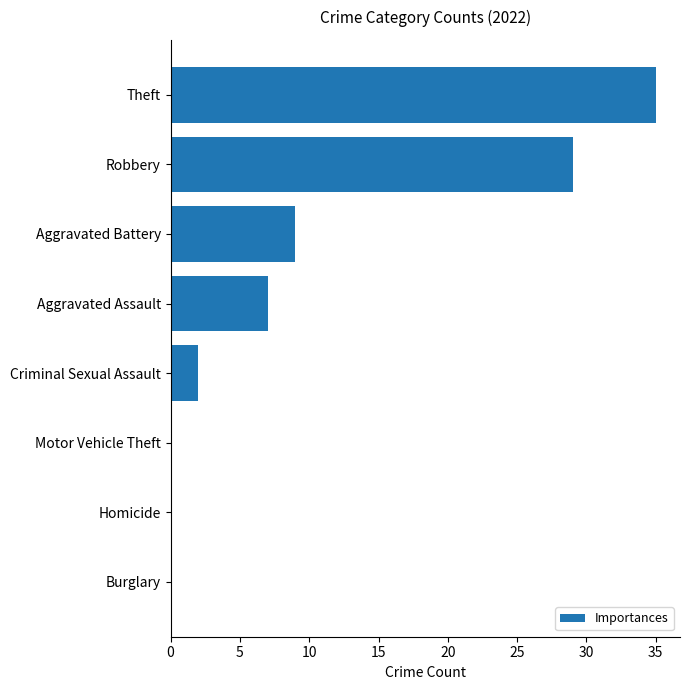

Read the value at Aggravated Assault.

7